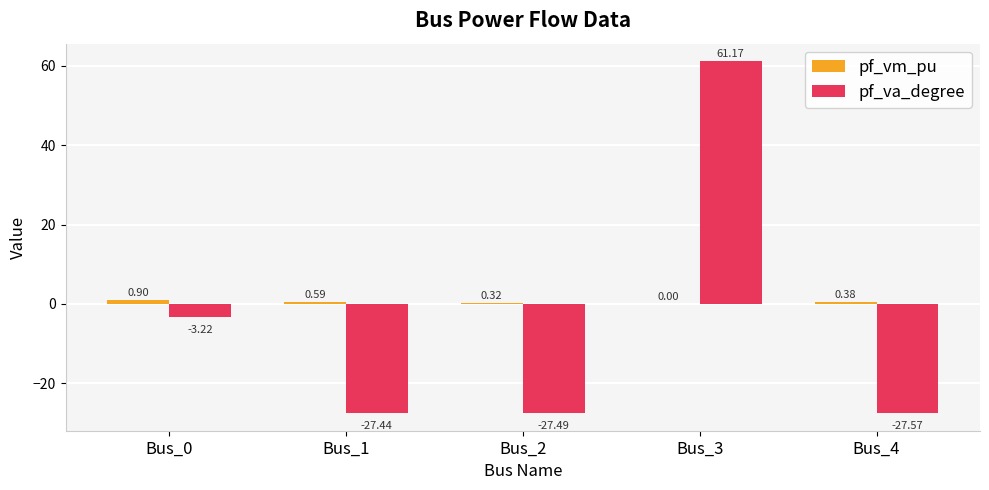

How many groups of bars are there?

5